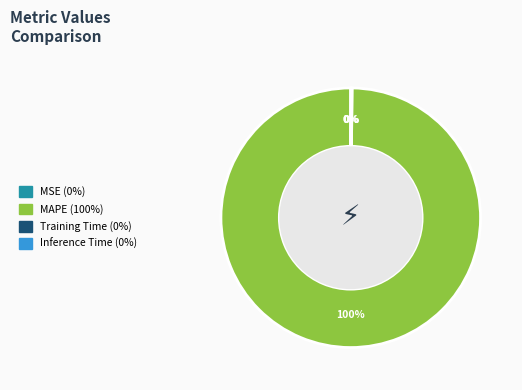

What is the majority slice?

MAPE